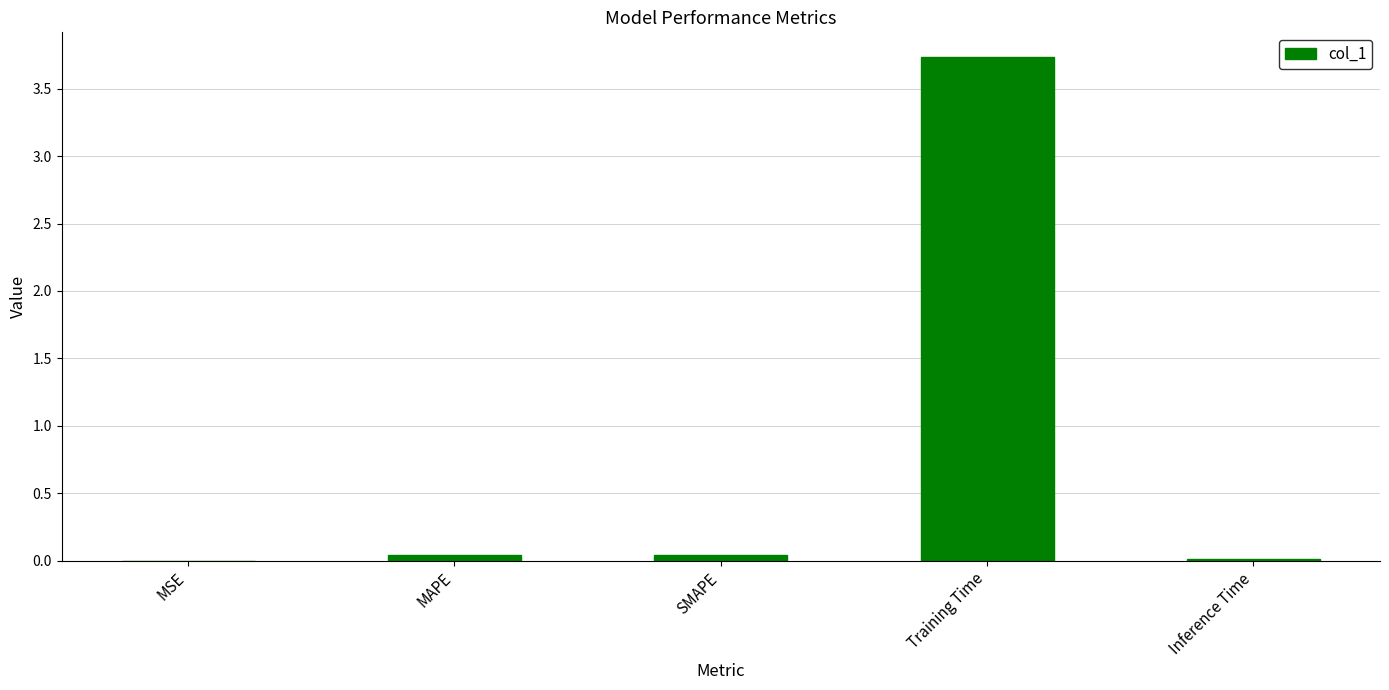

Read the value at Training Time.

3.7